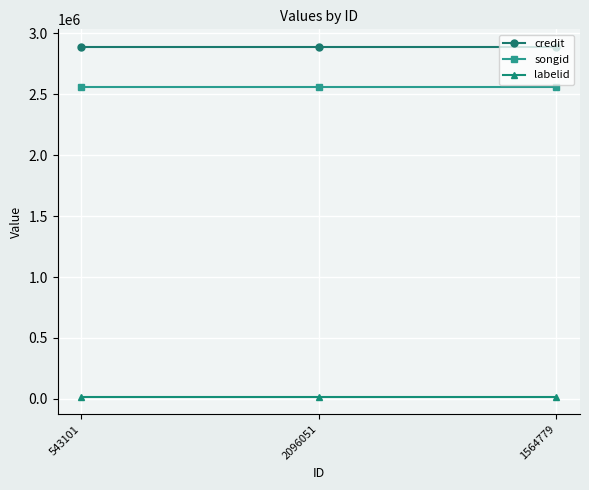

True or false: credit has a value of 4685671 at 1564779.

False